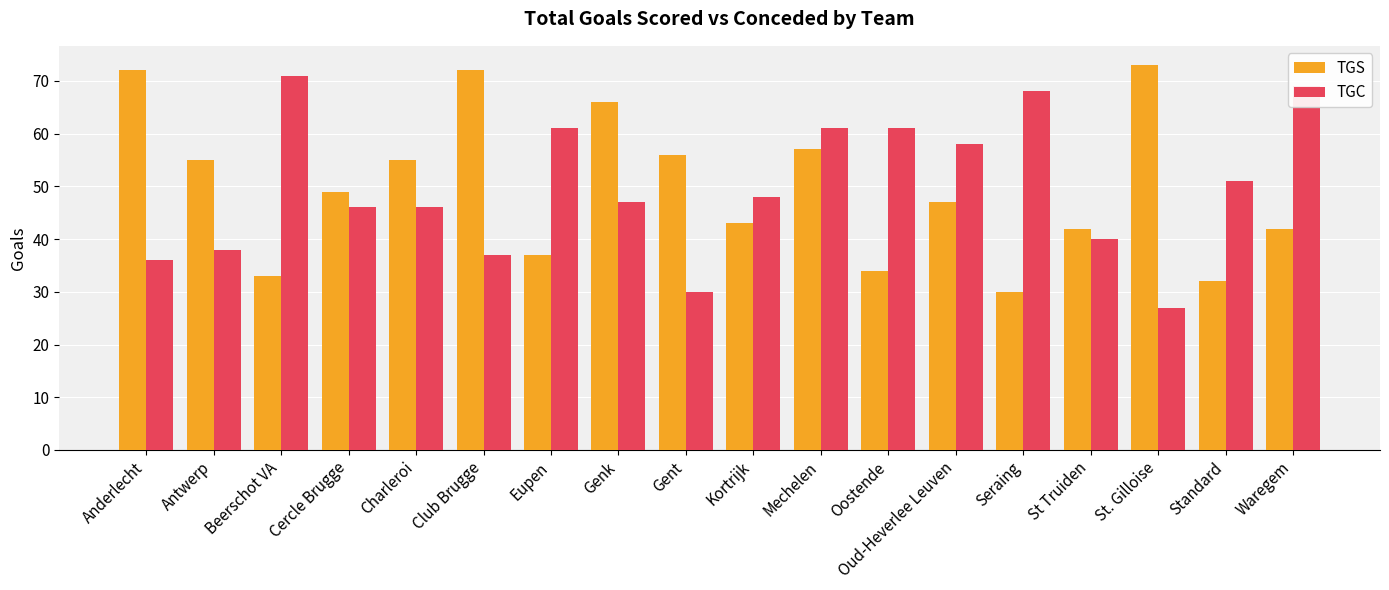

Reading left to right, transcribe all the data shown in this chart.

TGS: Anderlecht=72	Antwerp=55	Beerschot VA=33	Cercle Brugge=49	Charleroi=55	Club Brugge=72	Eupen=37	Genk=66	Gent=56	Kortrijk=43	Mechelen=57	Oostende=34	Oud-Heverlee Leuven=47	Seraing=30	St Truiden=42	St. Gilloise=73	Standard=32	Waregem=42
TGC: Anderlecht=36	Antwerp=38	Beerschot VA=71	Cercle Brugge=46	Charleroi=46	Club Brugge=37	Eupen=61	Genk=47	Gent=30	Kortrijk=48	Mechelen=61	Oostende=61	Oud-Heverlee Leuven=58	Seraing=68	St Truiden=40	St. Gilloise=27	Standard=51	Waregem=69